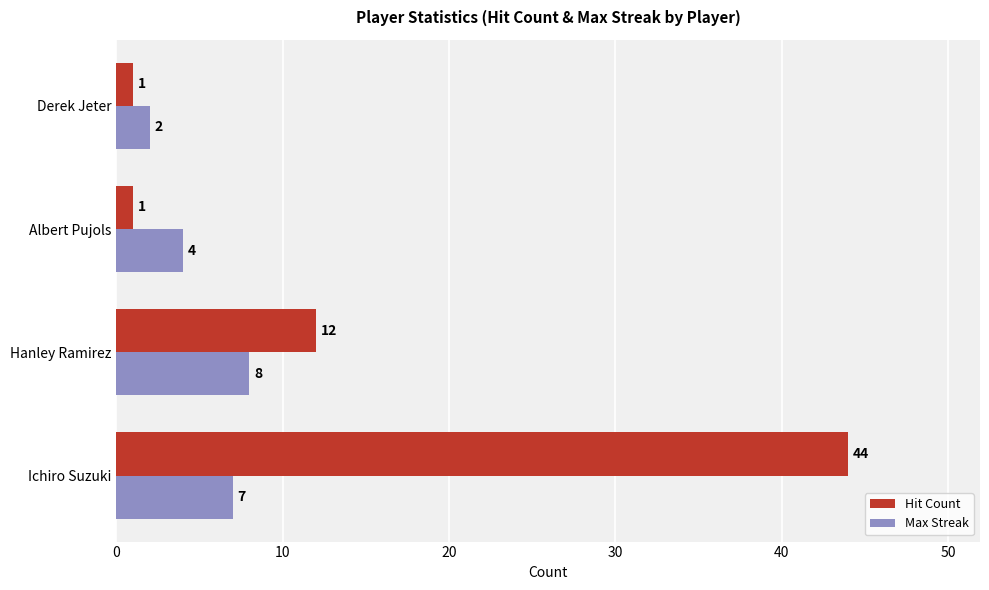

True or false: Hit Count has a value of 12 at Hanley Ramirez.

True